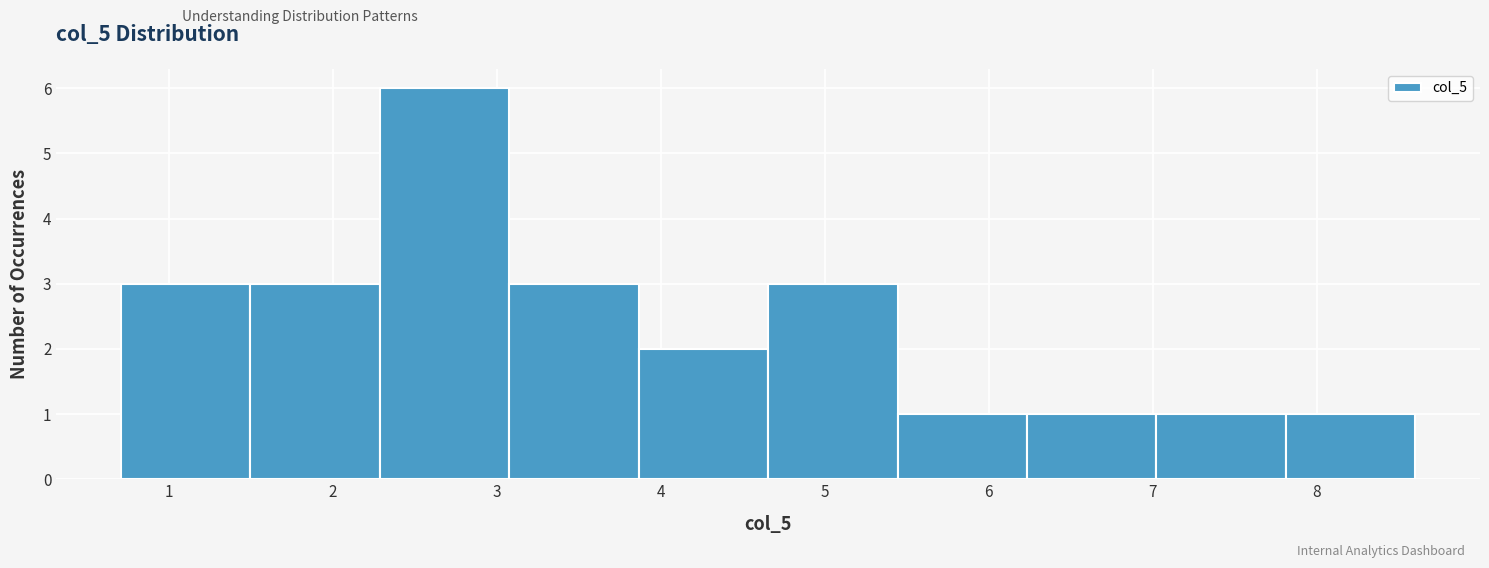

Reading left to right, transcribe this chart: for each bar, give the range it covers on the x-axis and its height. Neither the bar edges nor the heights are printed on the chart, so give them approximately, as read against the axes.

0.7 to 1.5: 3
1.5 to 2.3: 3
2.3 to 3.1: 6
3.1 to 3.9: 3
3.9 to 4.7: 2
4.7 to 5.4: 3
5.4 to 6.2: 1
6.2 to 7.0: 1
7.0 to 7.8: 1
7.8 to 8.6: 1